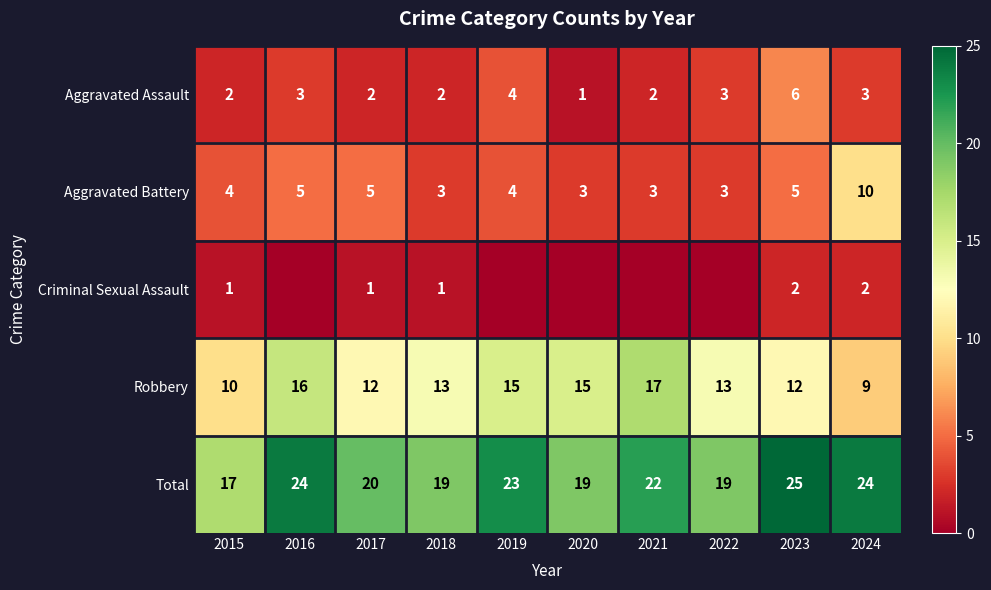

Is the value of Aggravated Assault at 2015 greater than the value of Criminal Sexual Assault at 2018?

Yes